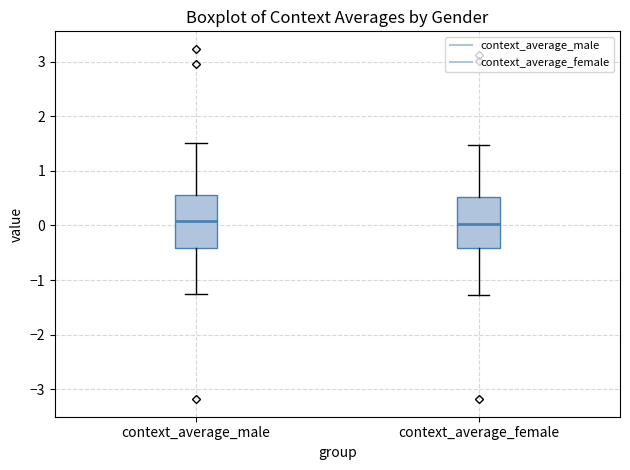

Reading left to right, read every box against the y-axis: the position of its median line, the range the box covers, and the ends of its whiskers. The values are not printed on the chart, so give them approximately, as read against the axis.

context_average_male: median 0.1, box -0.4 to 0.6, whiskers -1.3 to 1.5
context_average_female: median 0.0, box -0.4 to 0.5, whiskers -1.3 to 1.5